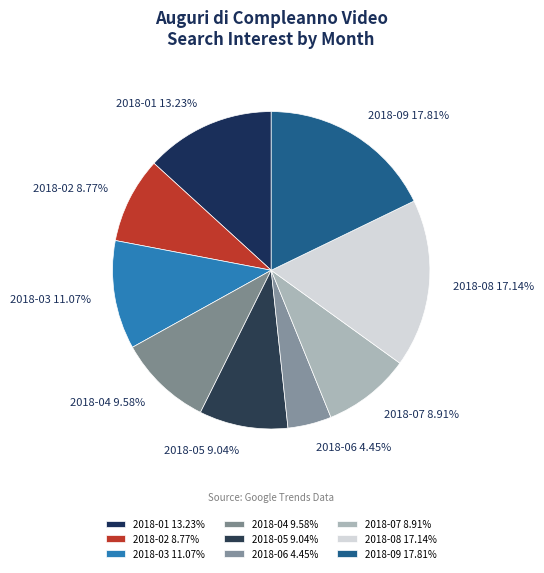

Is there any slice that represents more than half of the pie?

No